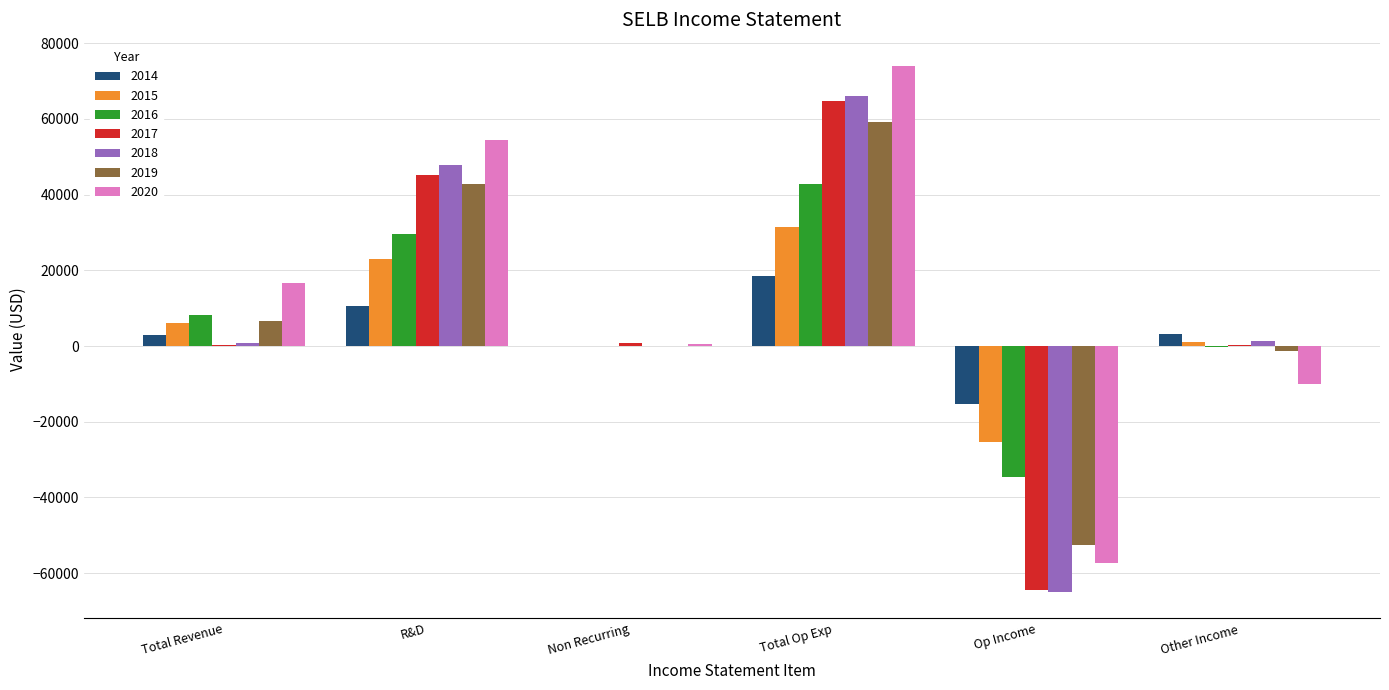

How many distinct data groups are displayed?

7